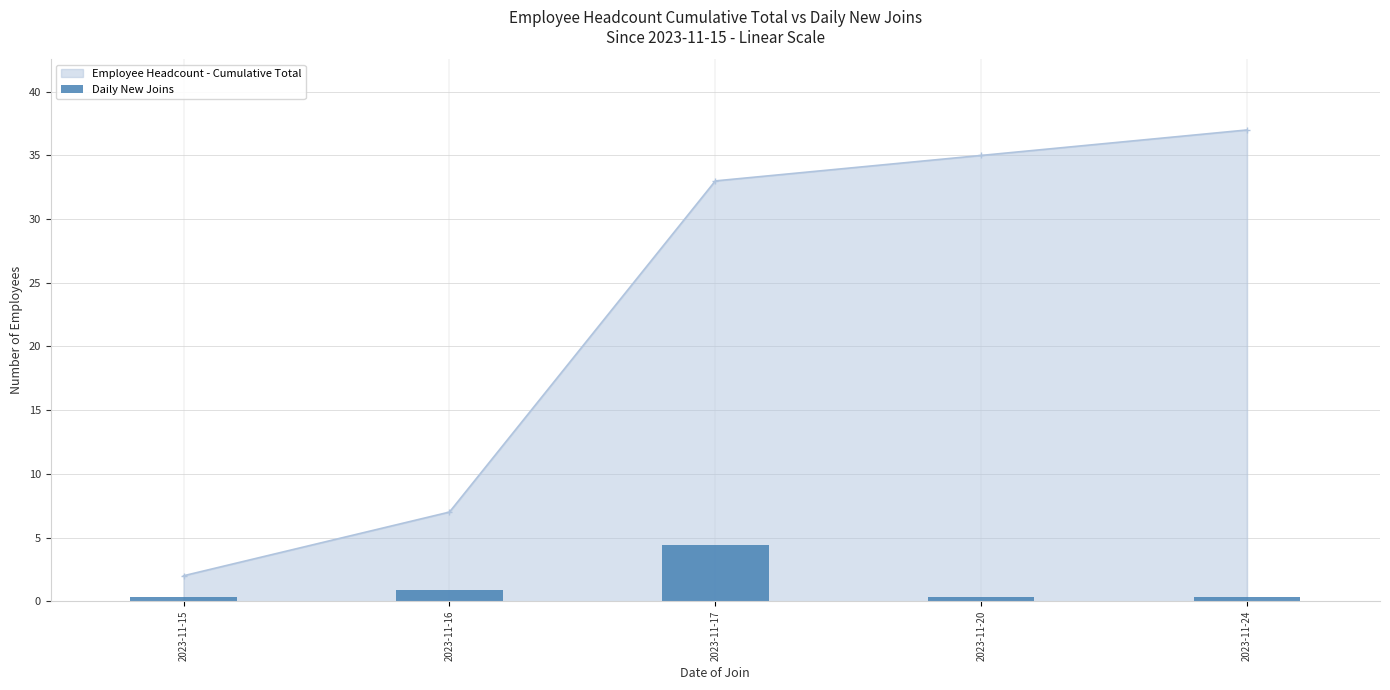

What is the difference between the maximum and minimum values?

4.1